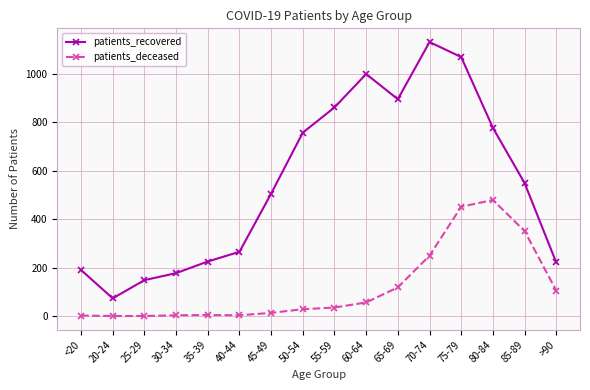

True or false: patients_recovered and patients_deceased intersect in this chart.

False